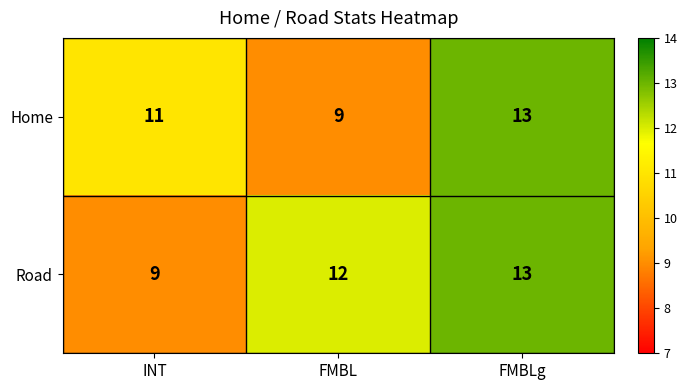

Between INT and FMBL, which series saw the biggest shift?

Road